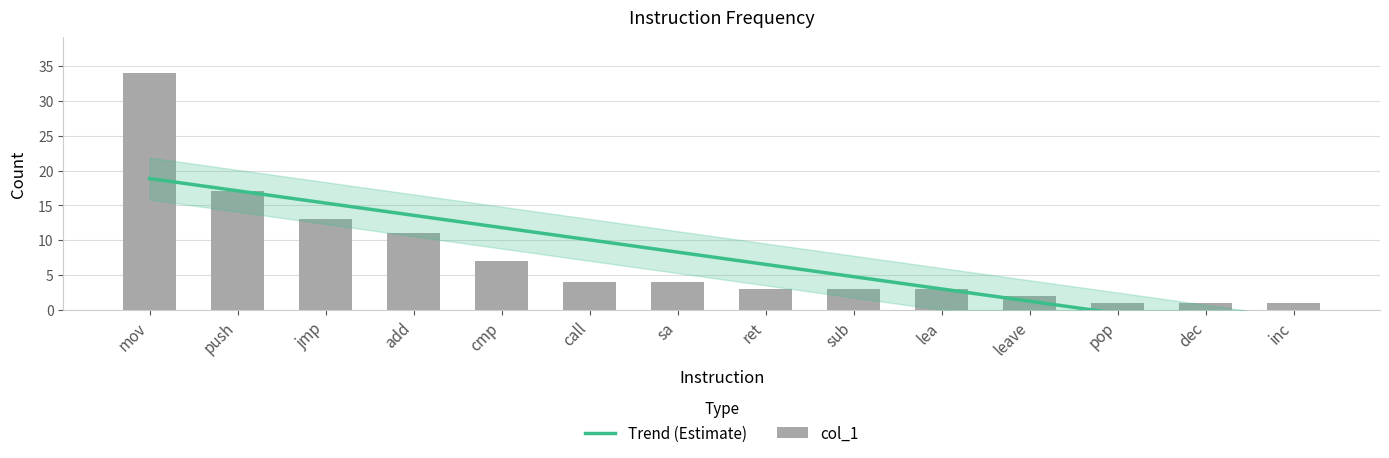

How many values are below 4?

7